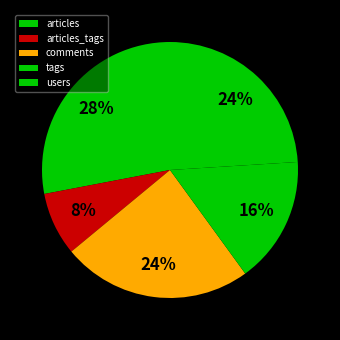

To the nearest percent, what is the average slice percentage?

20%